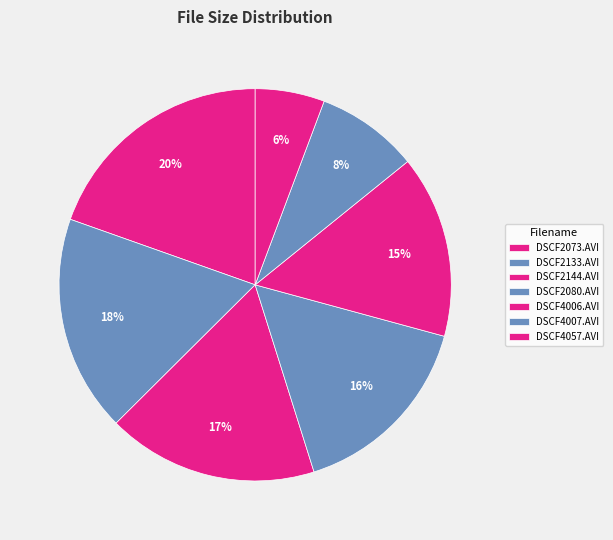

What percentage do DSCF2144.AVI and DSCF2073.AVI together represent?

37.0%